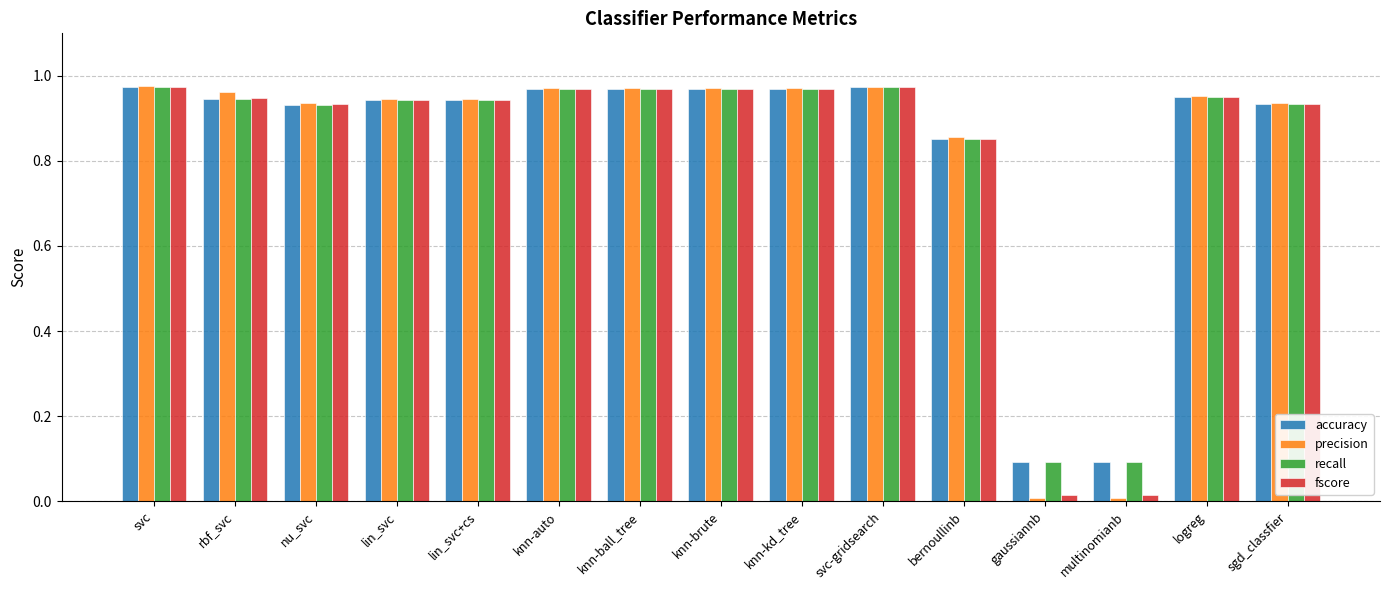

What is the average value of the fscore series?

0.8